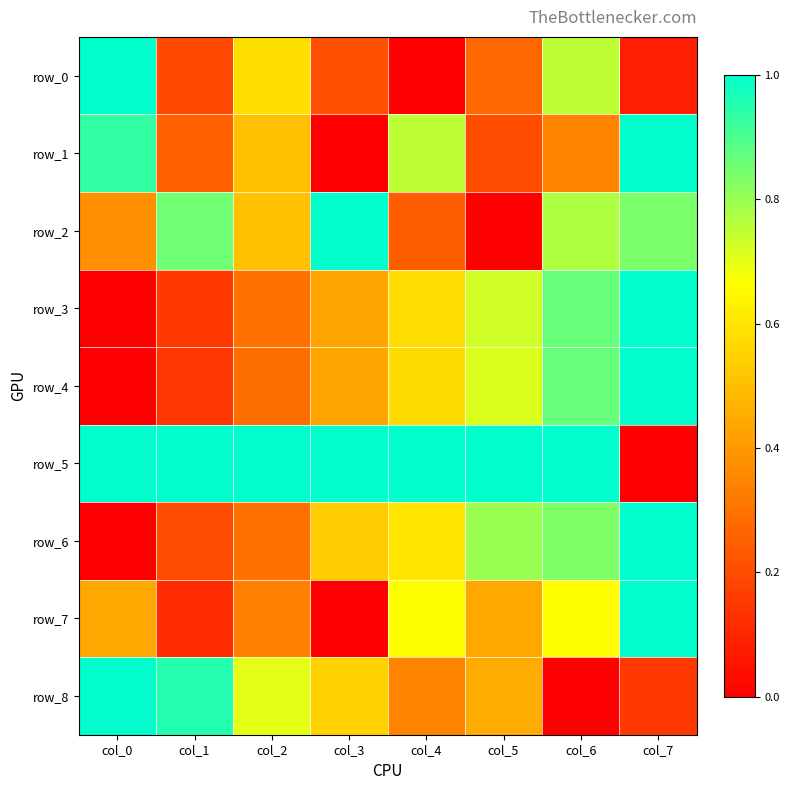

Is the value of row_6 at col_1 greater than the value of row_8 at col_1?

No